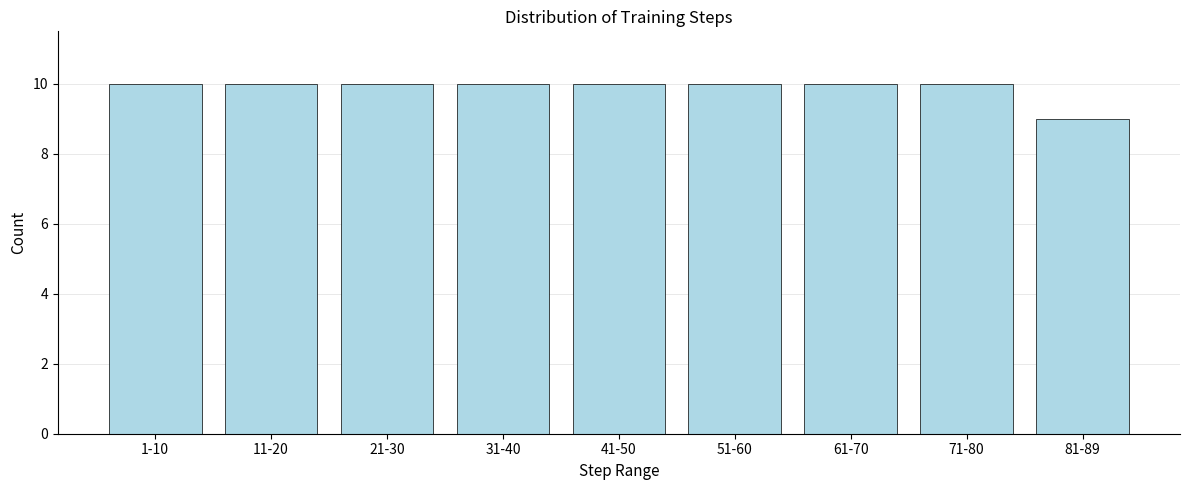

Reading right to left, list all the values displayed in this chart.

81-89=9	71-80=10	61-70=10	51-60=10	41-50=10	31-40=10	21-30=10	11-20=10	1-10=10